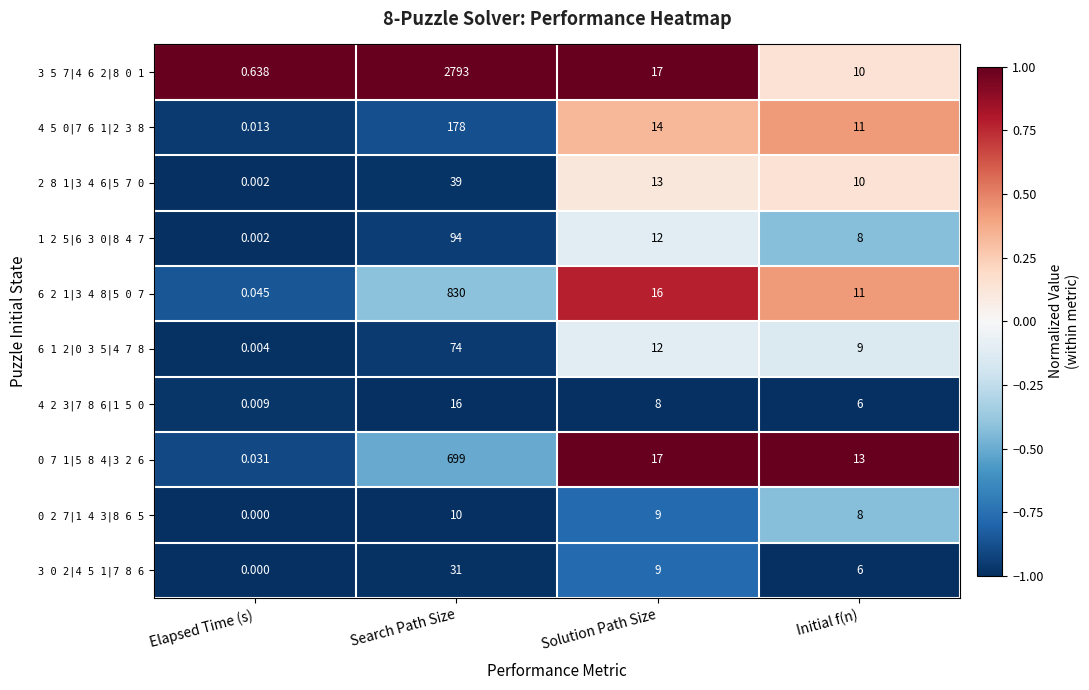

Is the value of 4 2 3|7 8 6|1 5 0 at Elapsed Time (s) greater than the value of 4 5 0|7 6 1|2 3 8 at Solution Path Size?

No